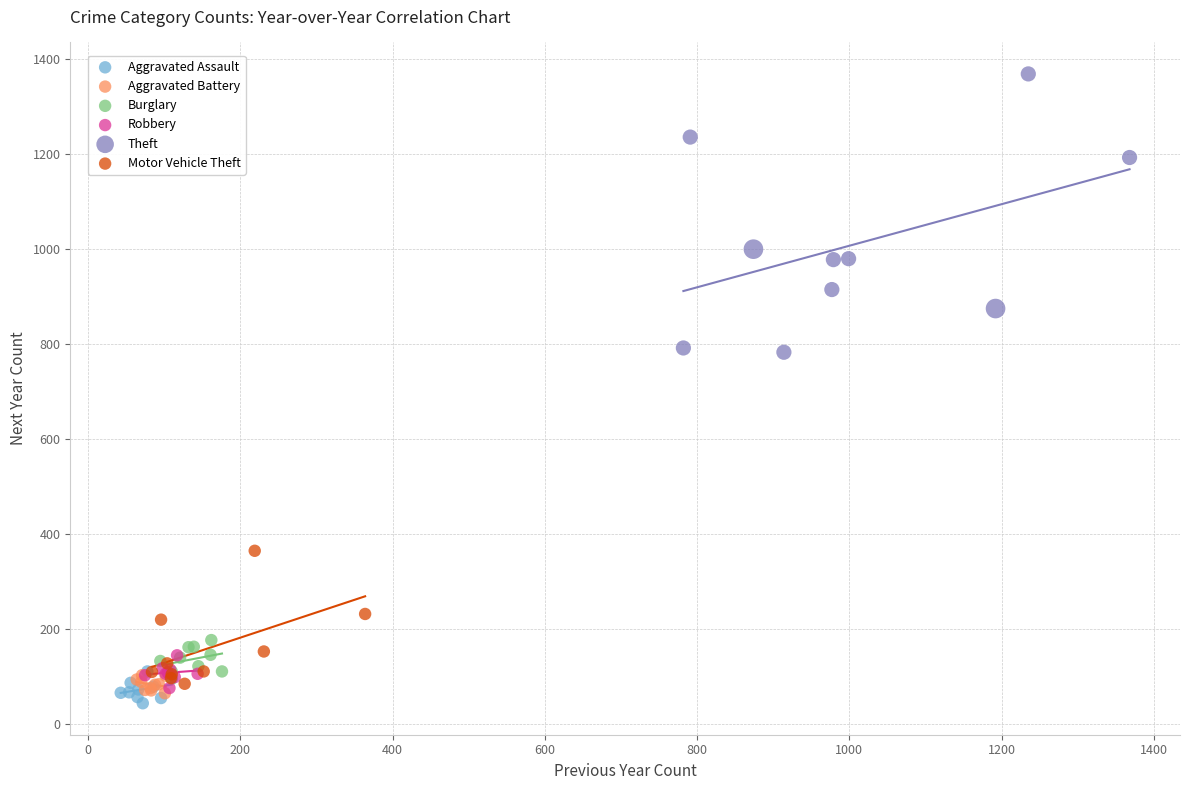

Which series has the widest spread of Y values?

Theft